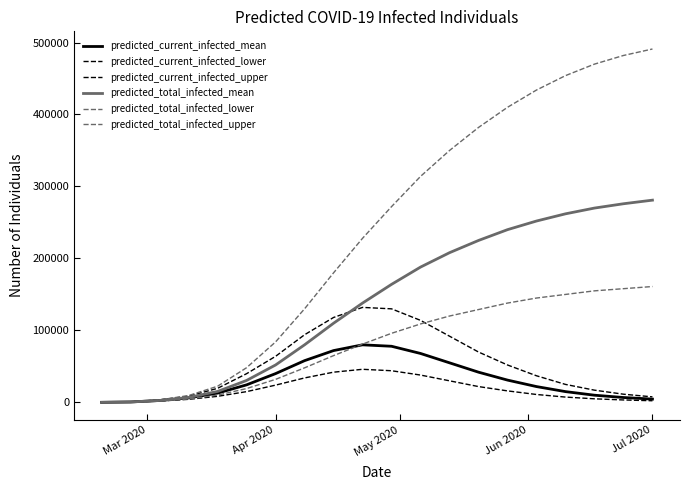

True or false: predicted_total_infected_upper and predicted_current_infected_upper cross at least once.

False